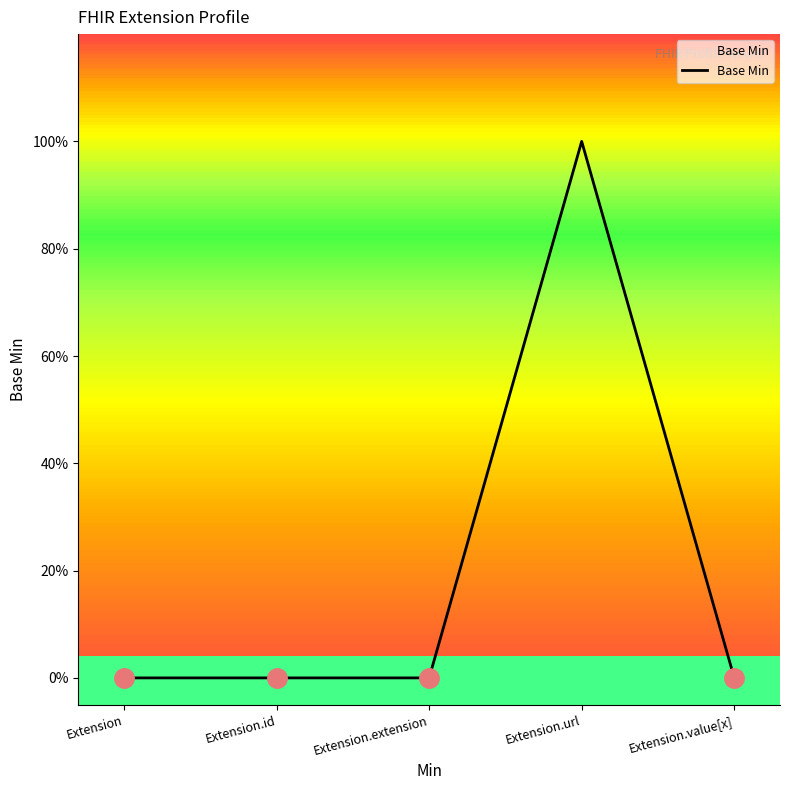

What is the greatest value displayed?

1